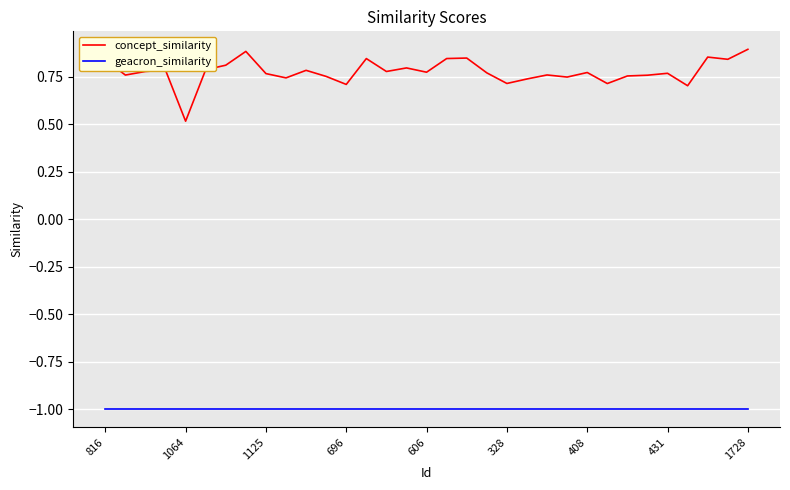

Which series has the largest range (max minus min)?

concept_similarity